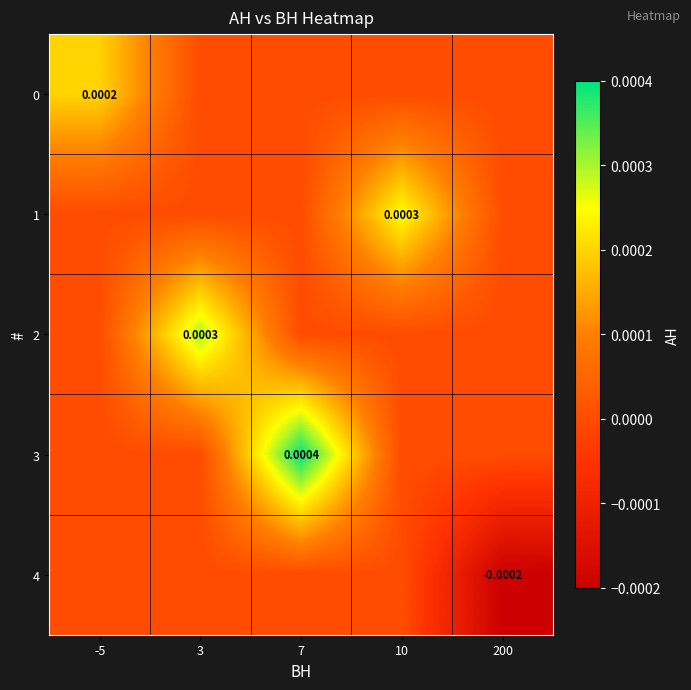

Is it true that 3 equals 0.0 at 200?

False